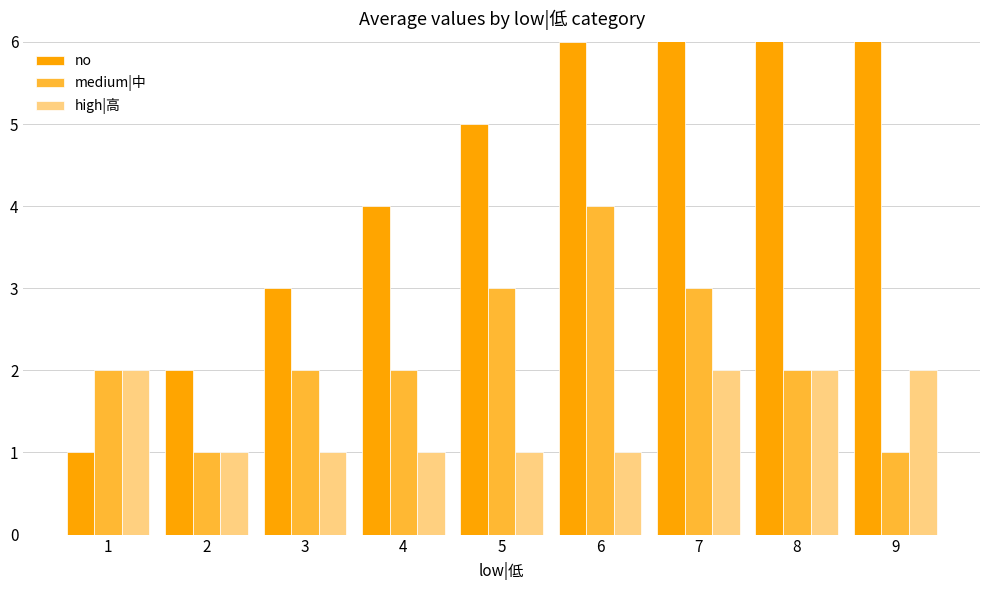

What is the total value across all series at 9?

12